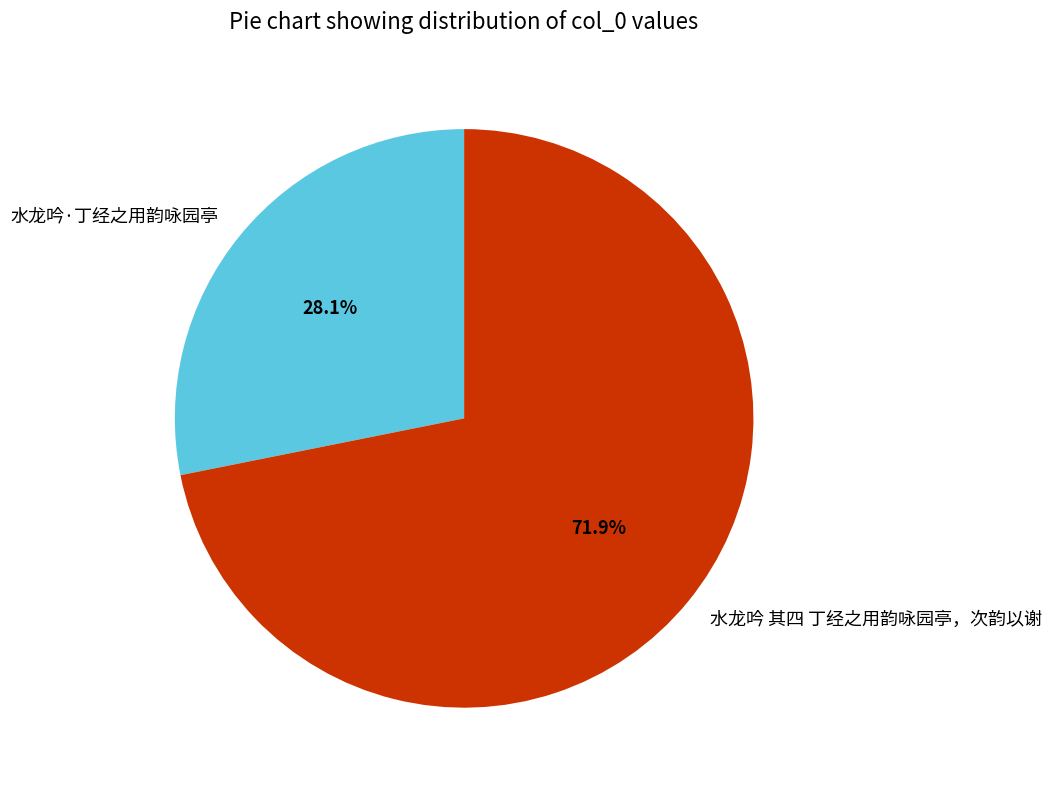

True or false: 水龙吟·丁经之用韵咏园亭 accounts for 34% of the total.

False